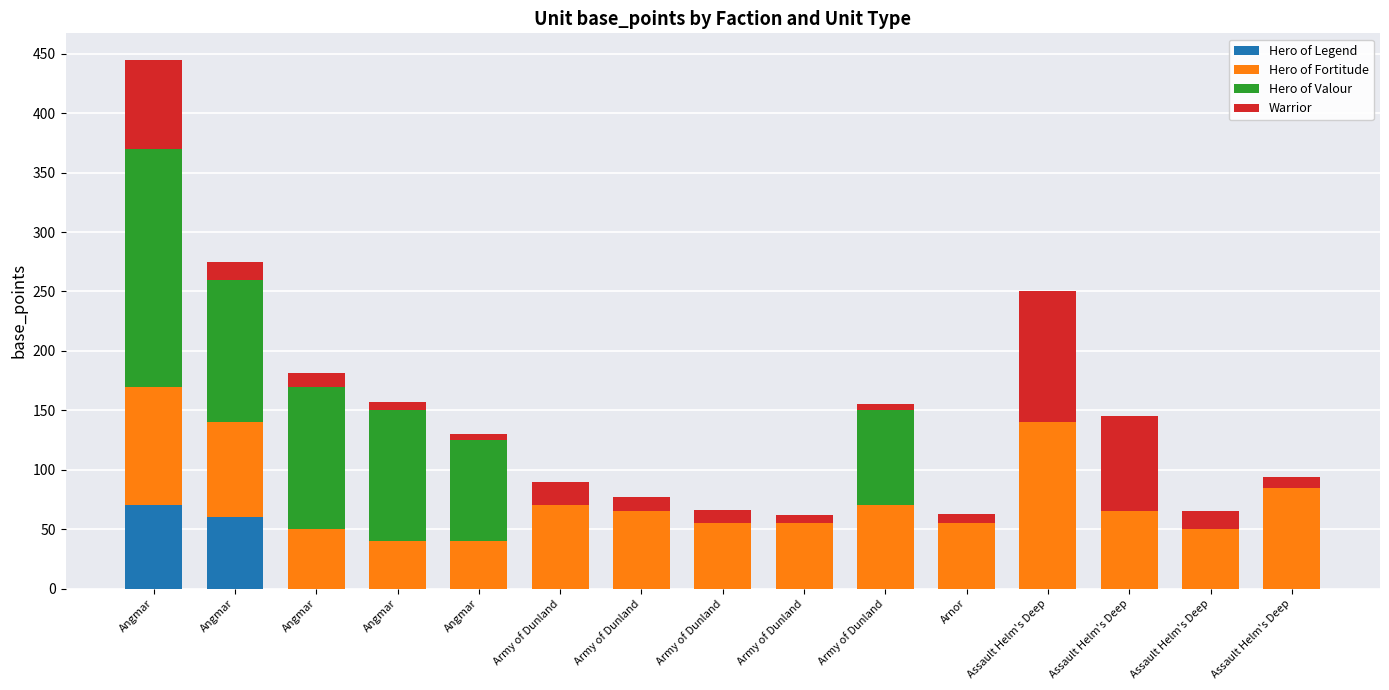

What is the total value across all series at Assault Helm's Deep?

250